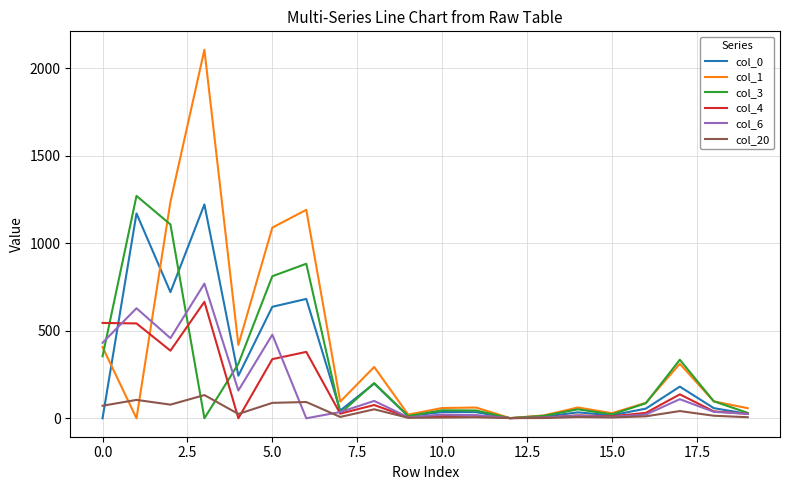

What is the maximum value shown in the chart?

2106.7